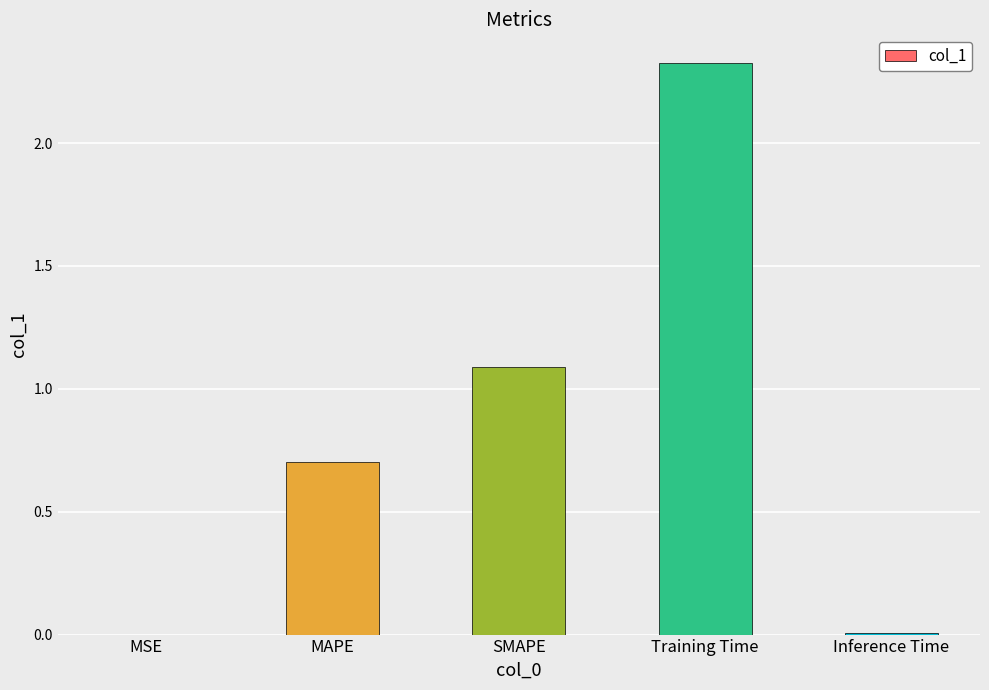

Which label corresponds to the largest value in the chart?

Training Time